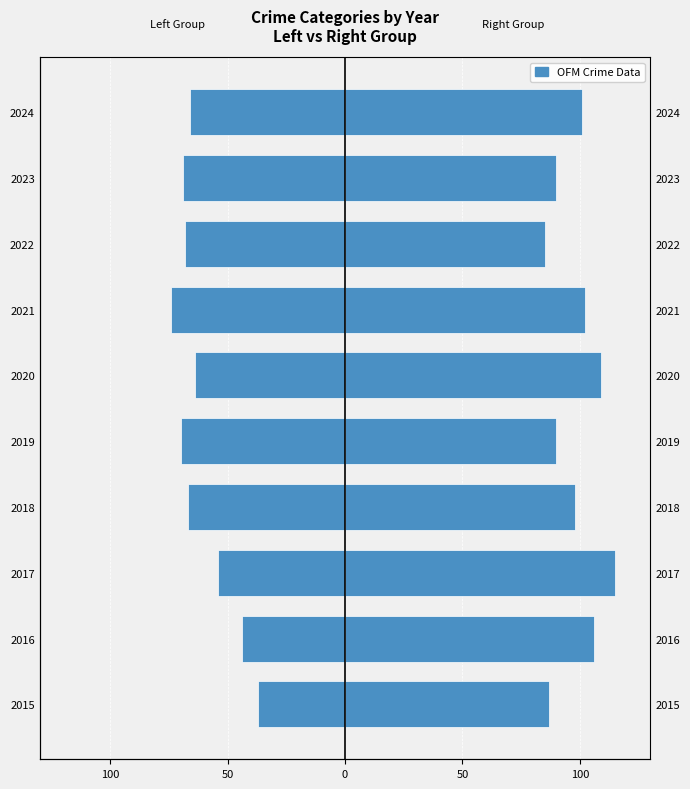

What is the greatest value displayed?

115